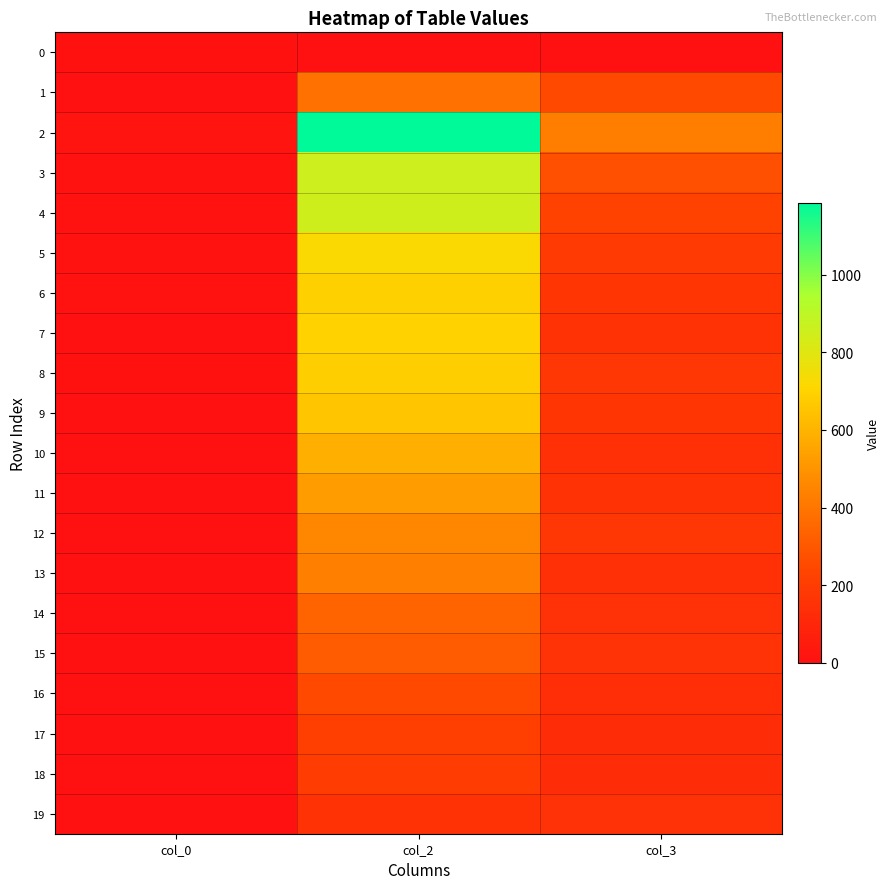

Rank the series by their maximum value, from lowest to highest.

0, 19, 18, 17, 16, 15, 14, 1, 13, 12, 11, 10, 9, 8, 6, 7, 5, 4, 3, 2